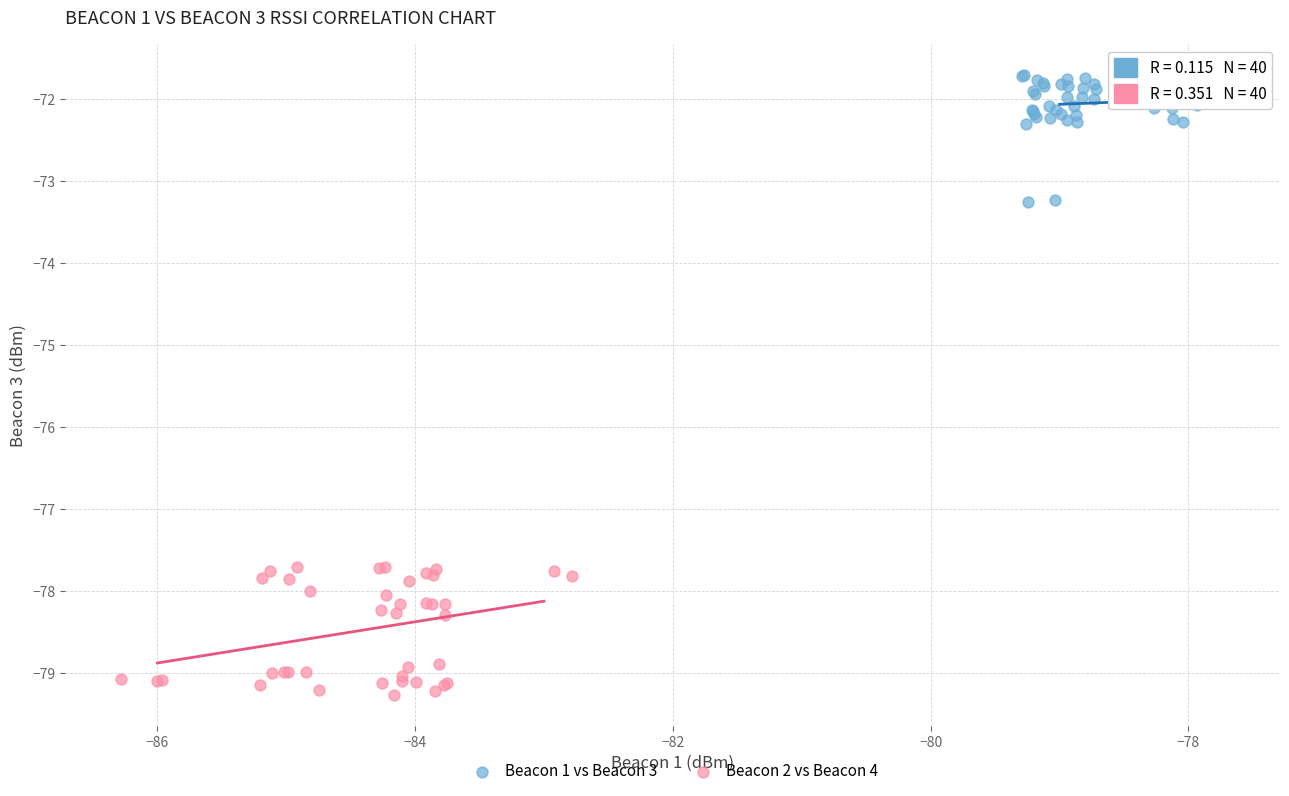

Which series reaches the maximum Y coordinate?

Beacon 1 vs Beacon 3